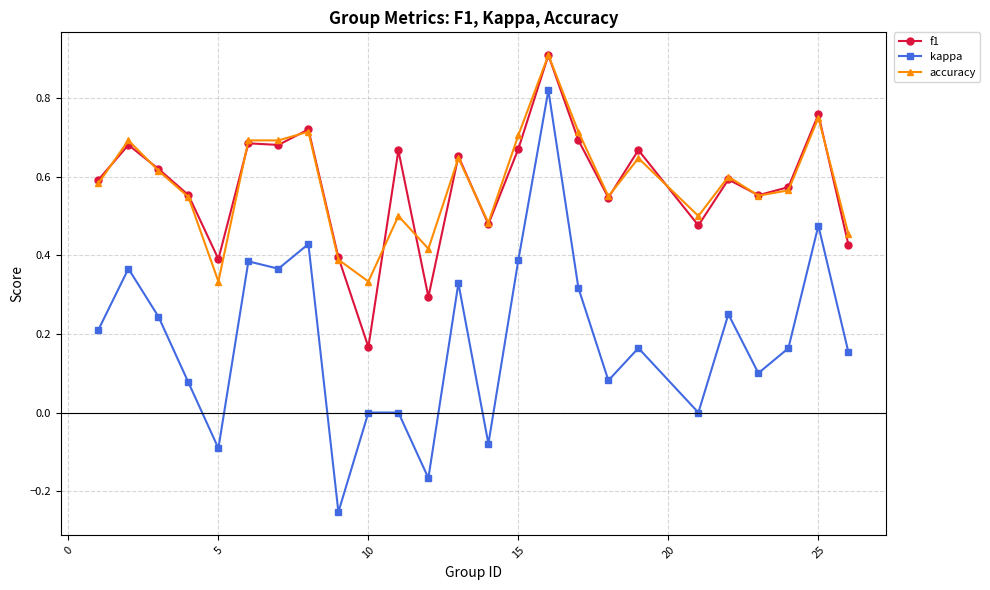

What is the greatest value displayed?

0.9